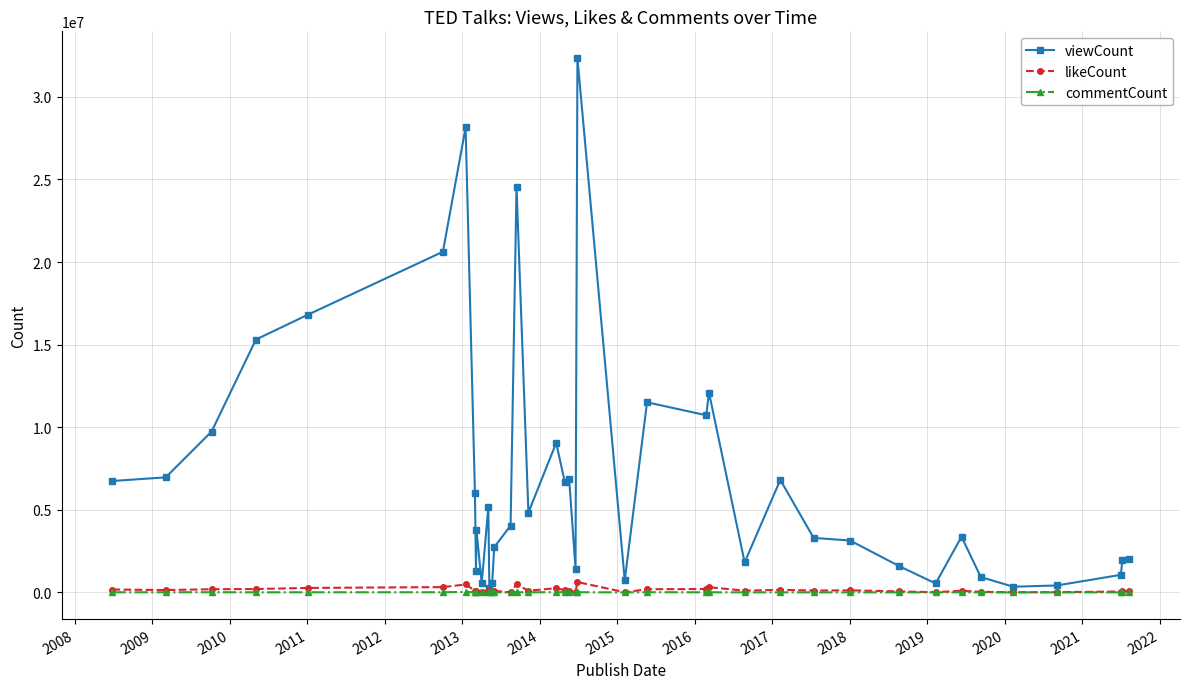

Which series has the largest total across all categories?

viewCount